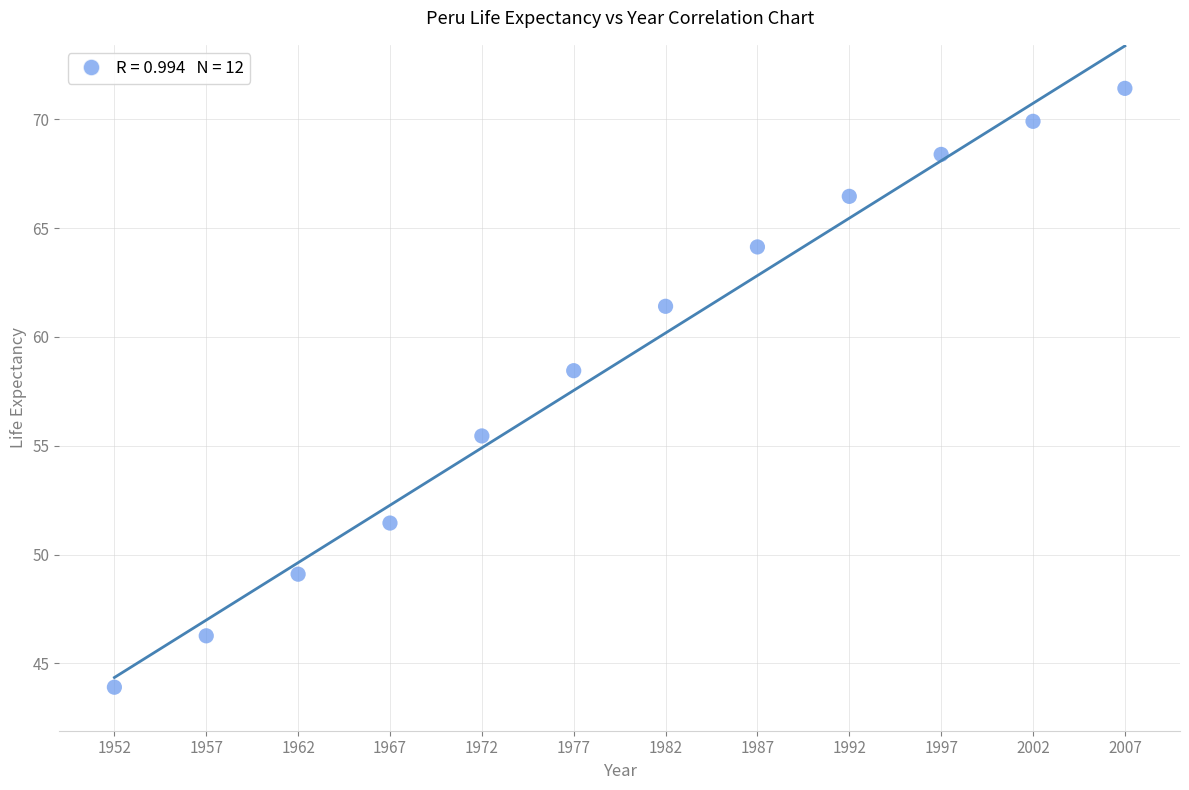

What is the range of X values (max minus min)?

55.0